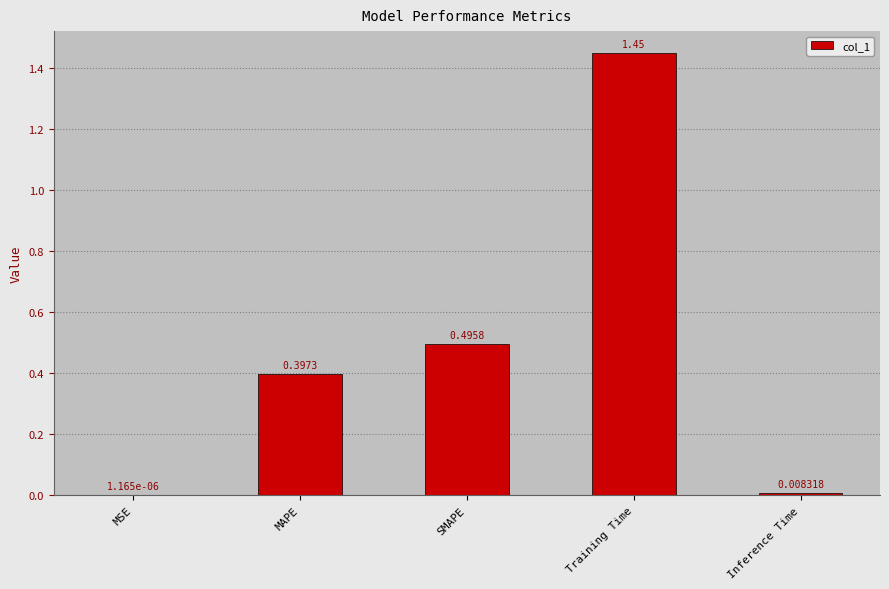

Between SMAPE and MSE, which is larger?

SMAPE